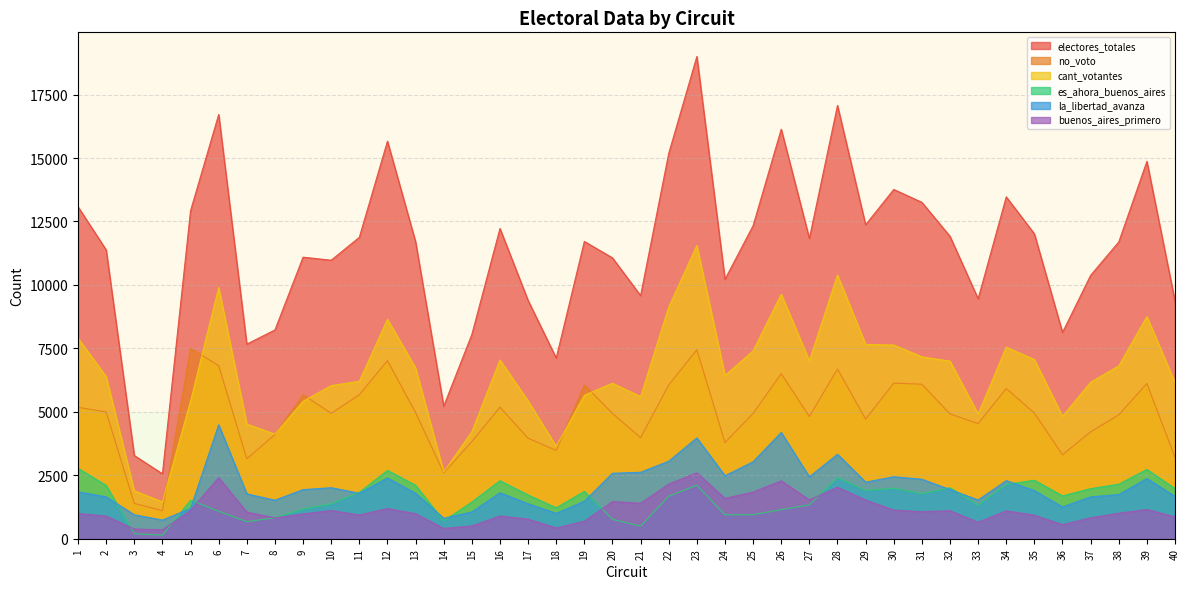

The value of electores_totales at 22 is 15182. True or false?

True